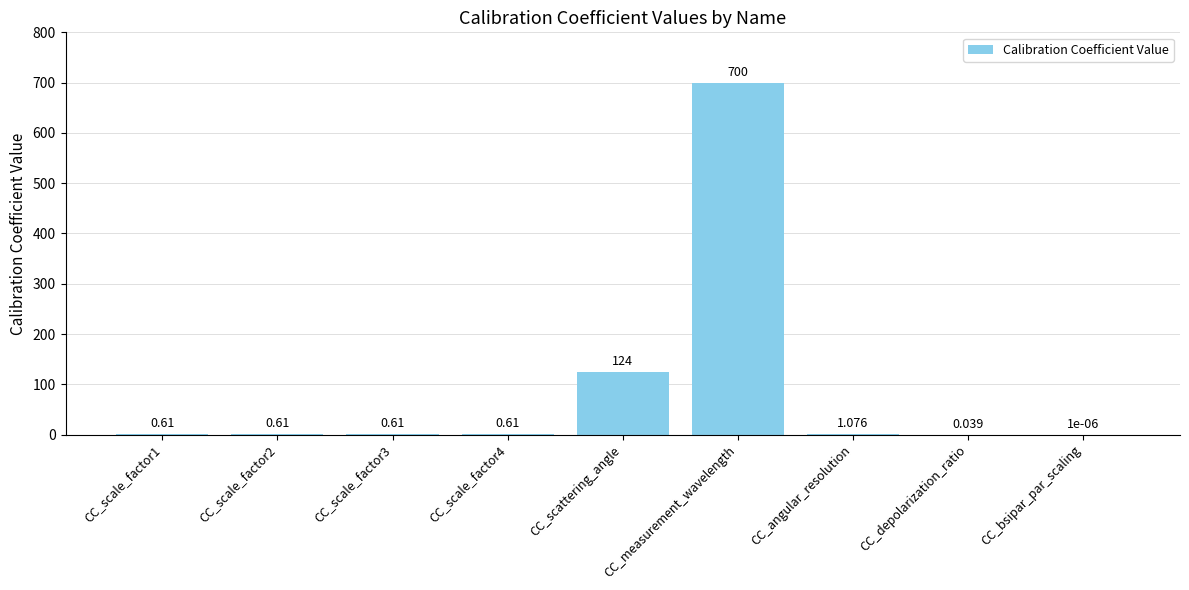

At which label is the value closest to 350?

CC_scattering_angle